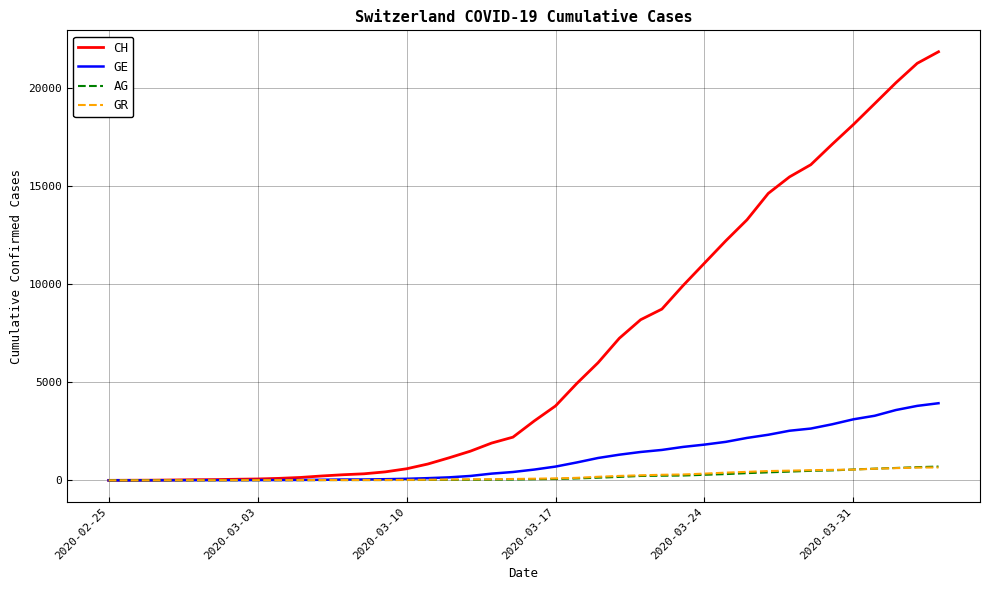

How many lines are shown in the chart?

4